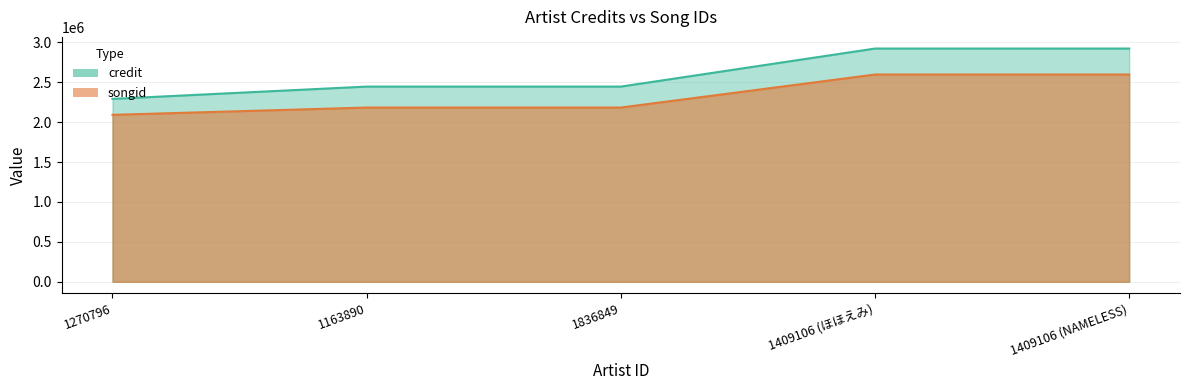

Which label corresponds to the smallest value in the chart?

1270796